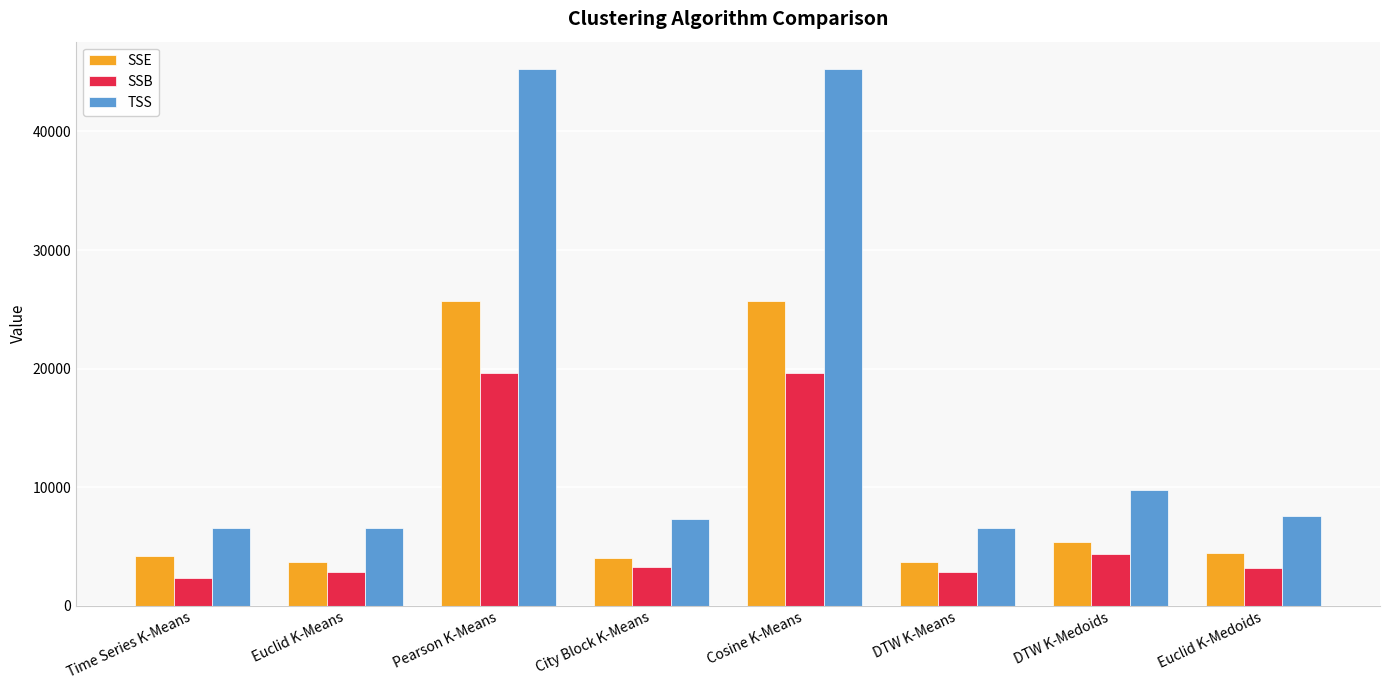

Are the bars grouped side by side (vs. stacked)?

Yes